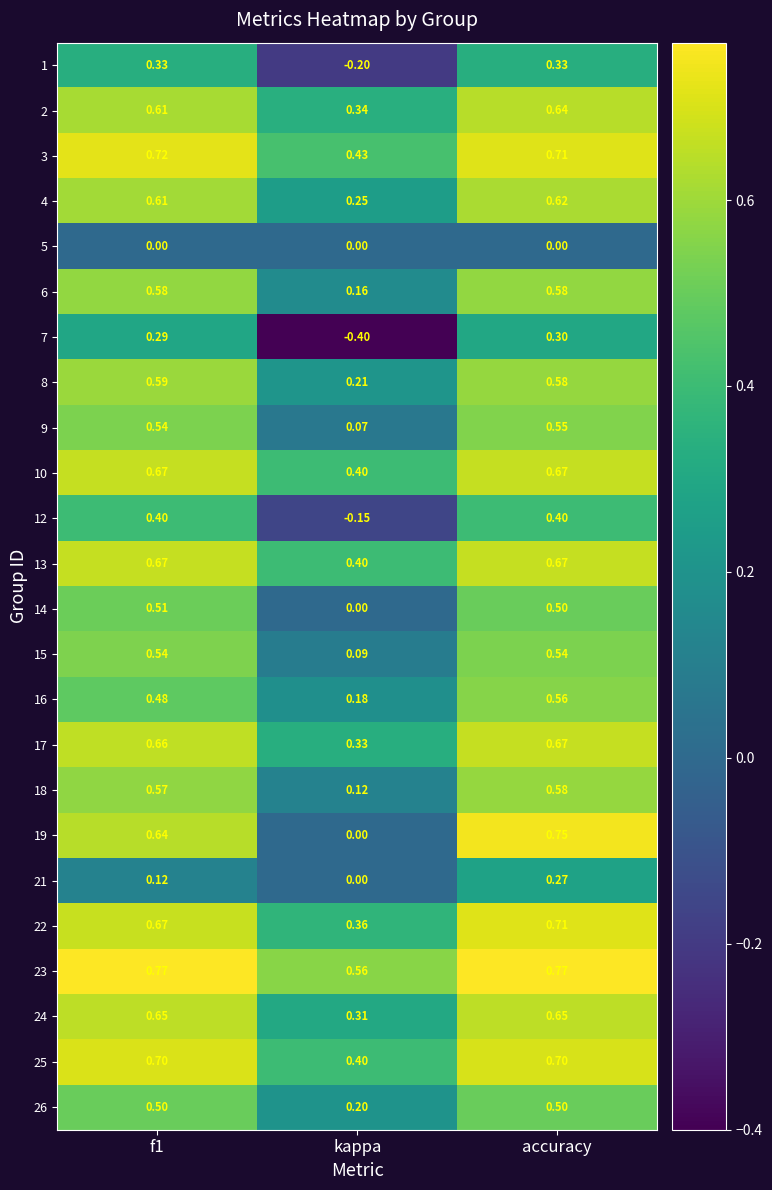

At which label does 14 reach its minimum?

kappa